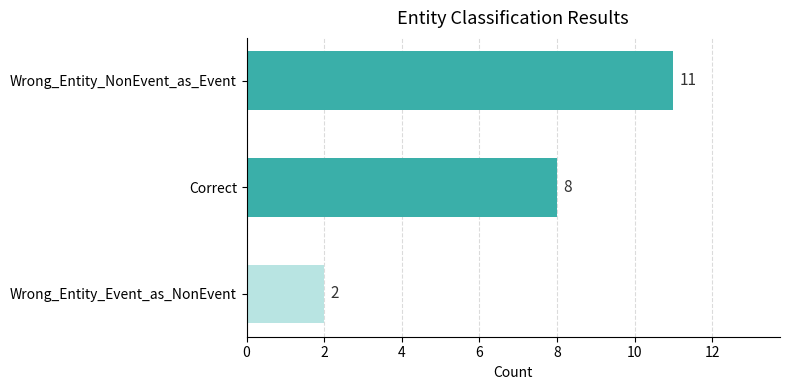

Reading top to bottom, extract all data points from this chart.

11	8	2